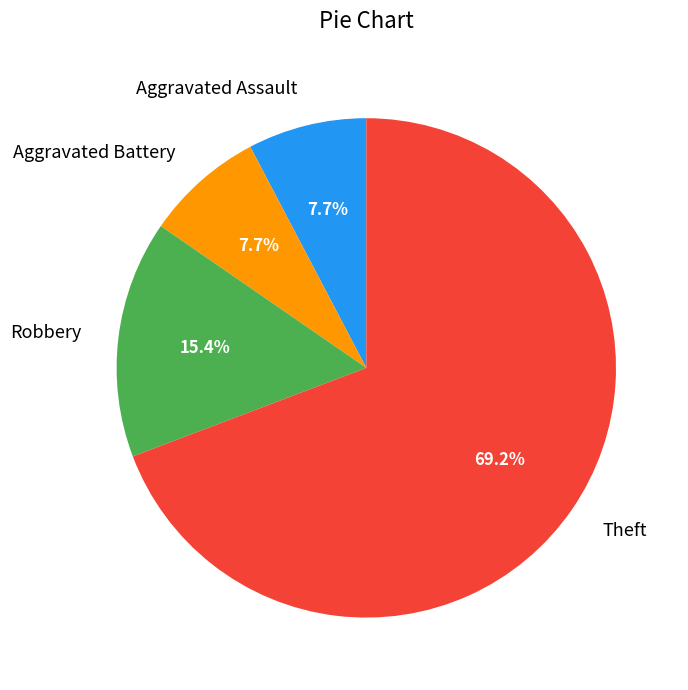

To the nearest percent, what is the average slice percentage?

25%